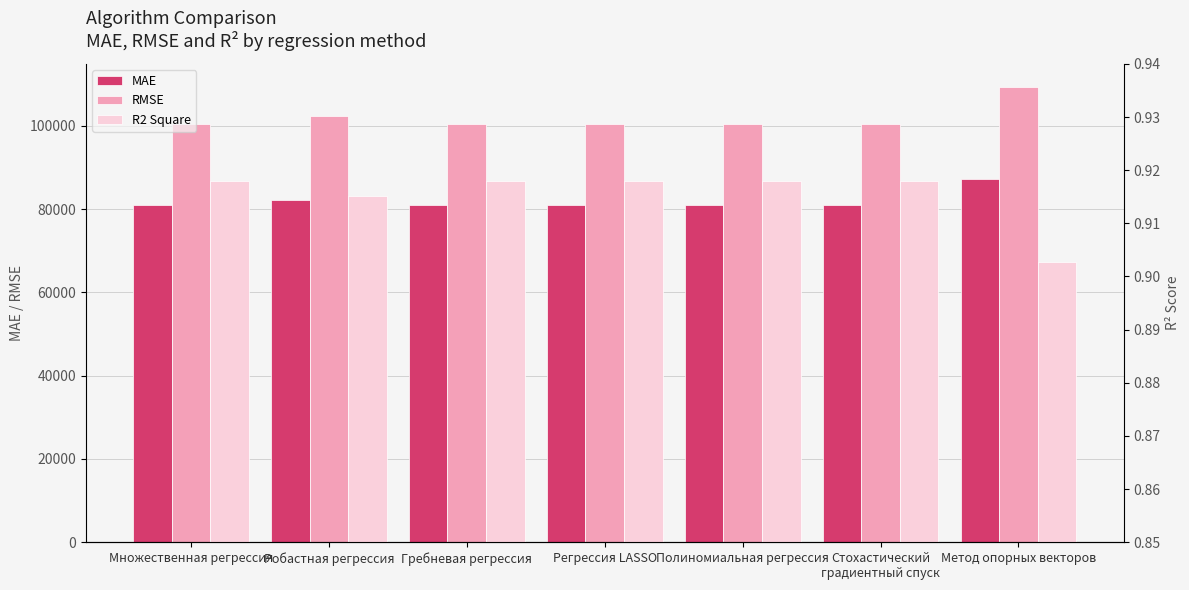

Reading right to left, extract all data points from this chart.

MAE: Метод опорных векторов=87109.1	Стохастический
градиентный спуск=80879.1	Полиномиальная регрессия=80886.7	Регрессия LASSO=80873.4	Гребневая регрессия=80873.4	Робастная регрессия=82247.8	Множественная регрессия=80879.1
RMSE: Метод опорных векторов=109377.6	Стохастический
градиентный спуск=100444.1	Полиномиальная регрессия=100495.1	Регрессия LASSO=100444.7	Гребневая регрессия=100444.7	Робастная регрессия=102223.6	Множественная регрессия=100444.1
R2 Square: Метод опорных векторов=0.9	Стохастический
градиентный спуск=0.9	Полиномиальная регрессия=0.9	Регрессия LASSO=0.9	Гребневая регрессия=0.9	Робастная регрессия=0.9	Множественная регрессия=0.9